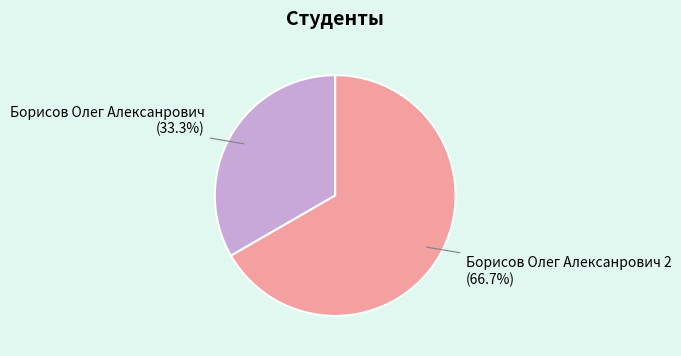

Do Борисов Олег Алексанрович and Борисов Олег Алексанрович 2 together represent more than half of the pie?

Yes